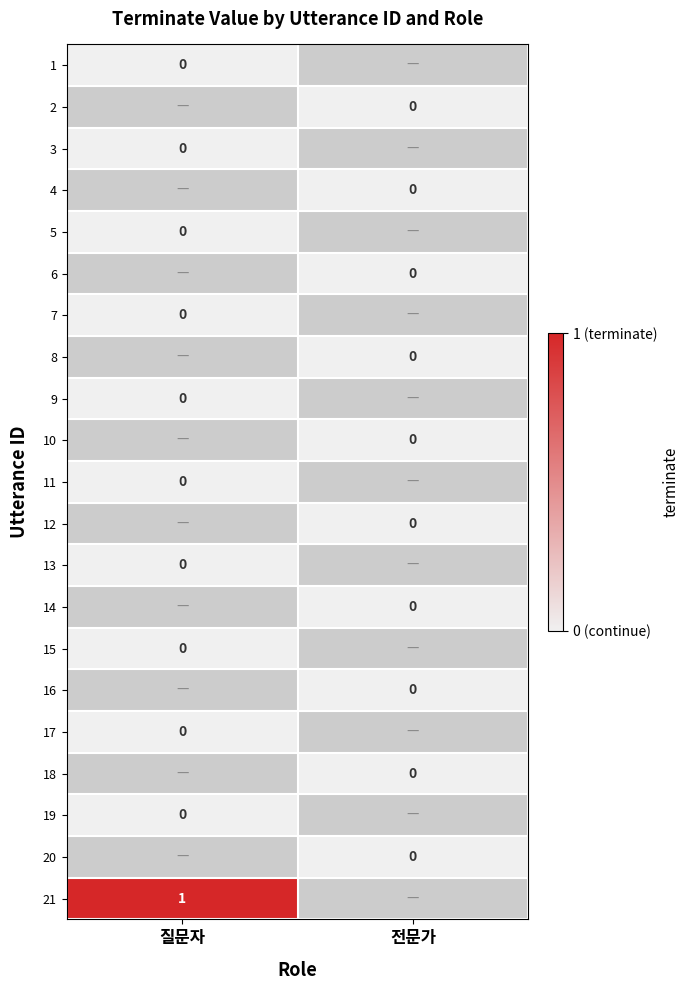

Is the value of 21 at 질문자 greater than the value of 10 at 전문가?

Yes